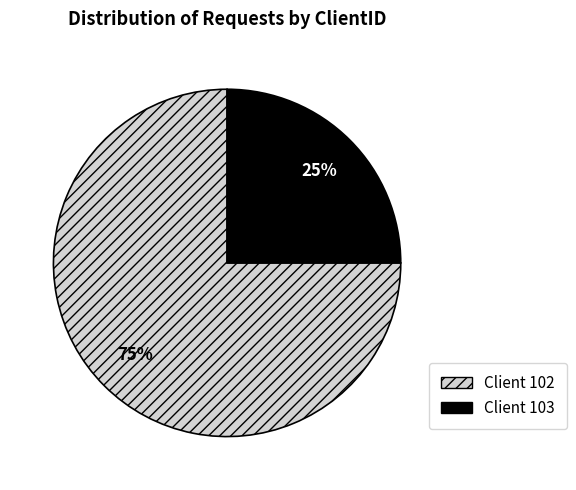

To the nearest percent, what is the average slice percentage?

50%